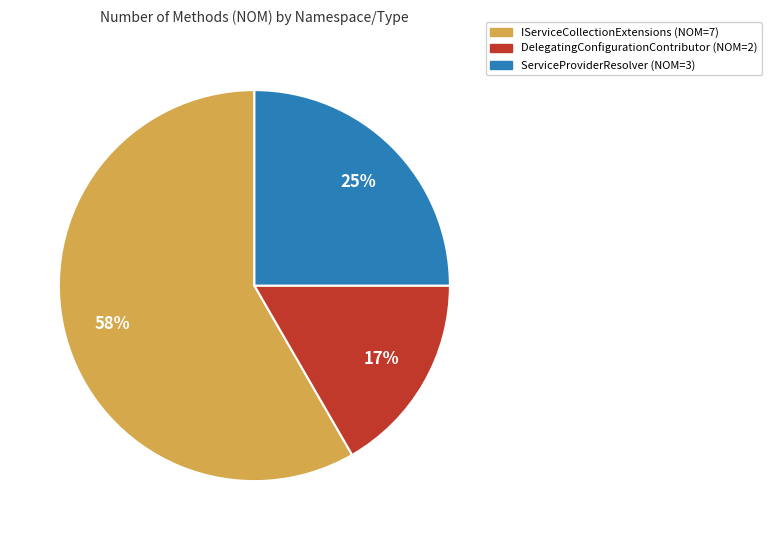

Is there a majority slice in this chart?

Yes